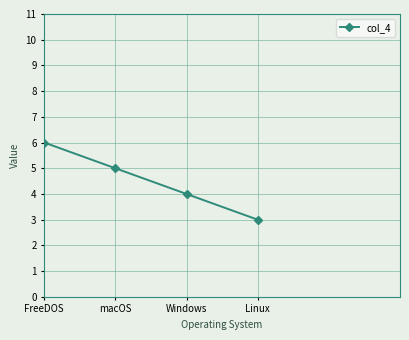

The chart shows a value of 5 at macOS. True or false?

True